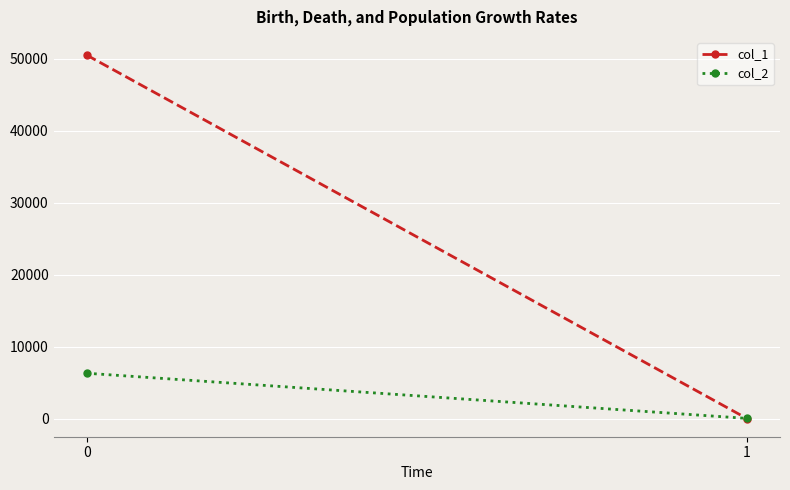

Which series has the largest total across all categories?

col_1